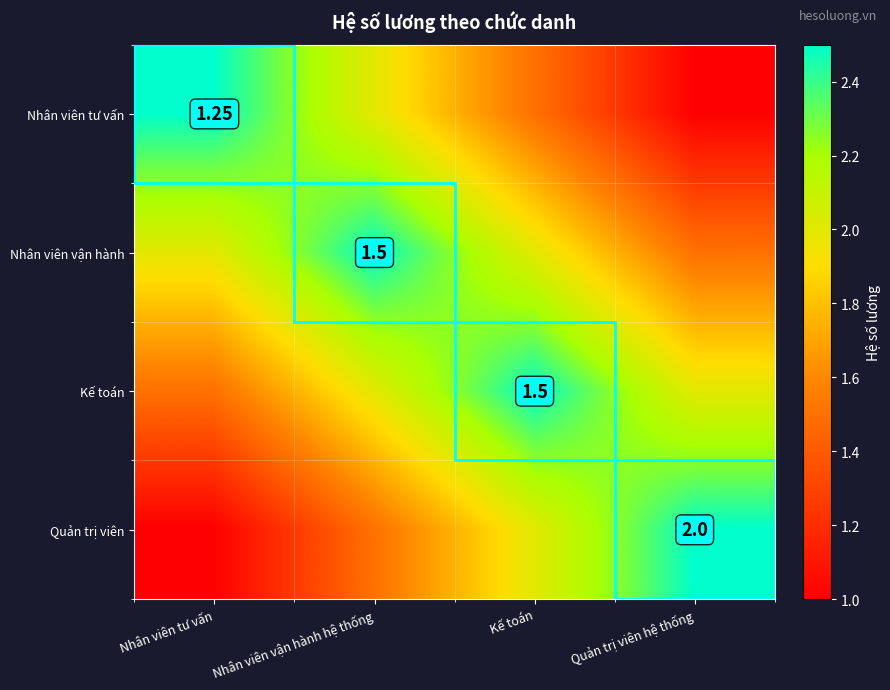

What is the difference between the second highest and minimum values in the Quản trị viên series?

1.0